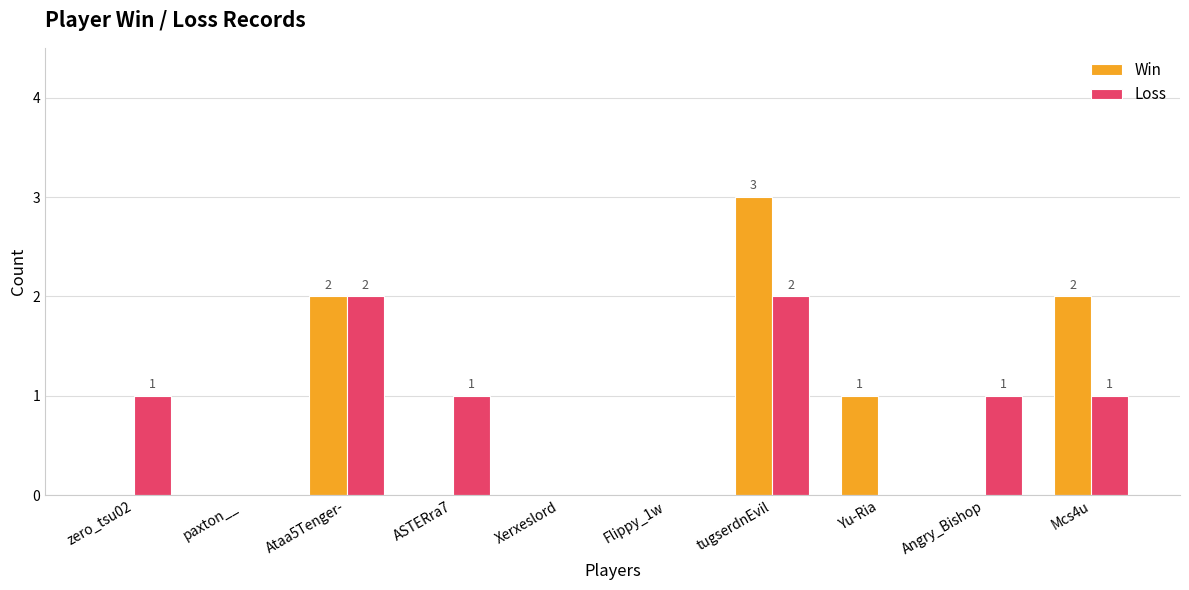

What is the sum of the Win values at Yu-Ria and Mcs4u?

3